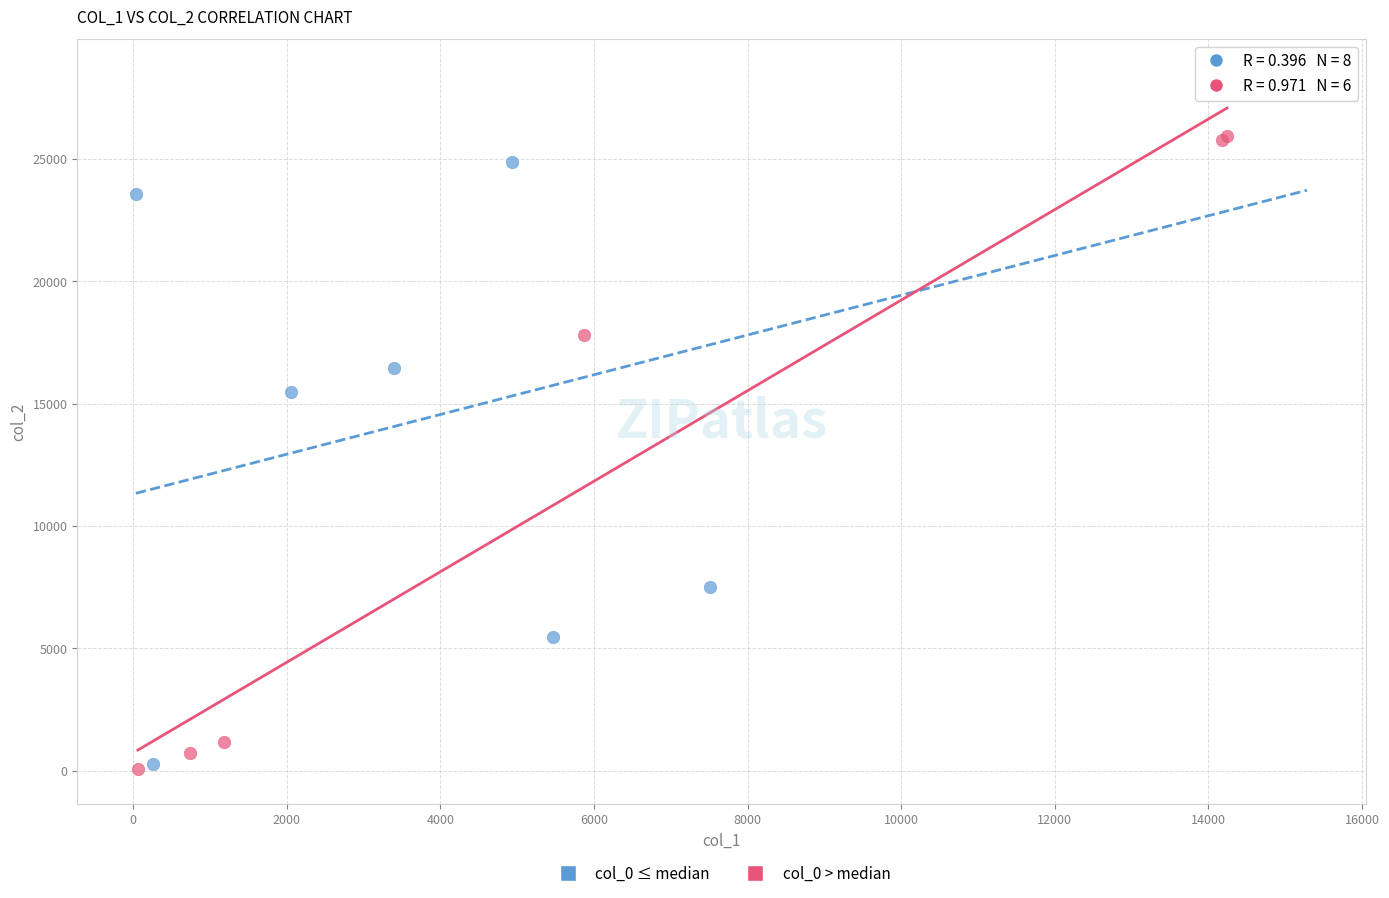

Which series contains the highest Y value?

col_0 ≤ median